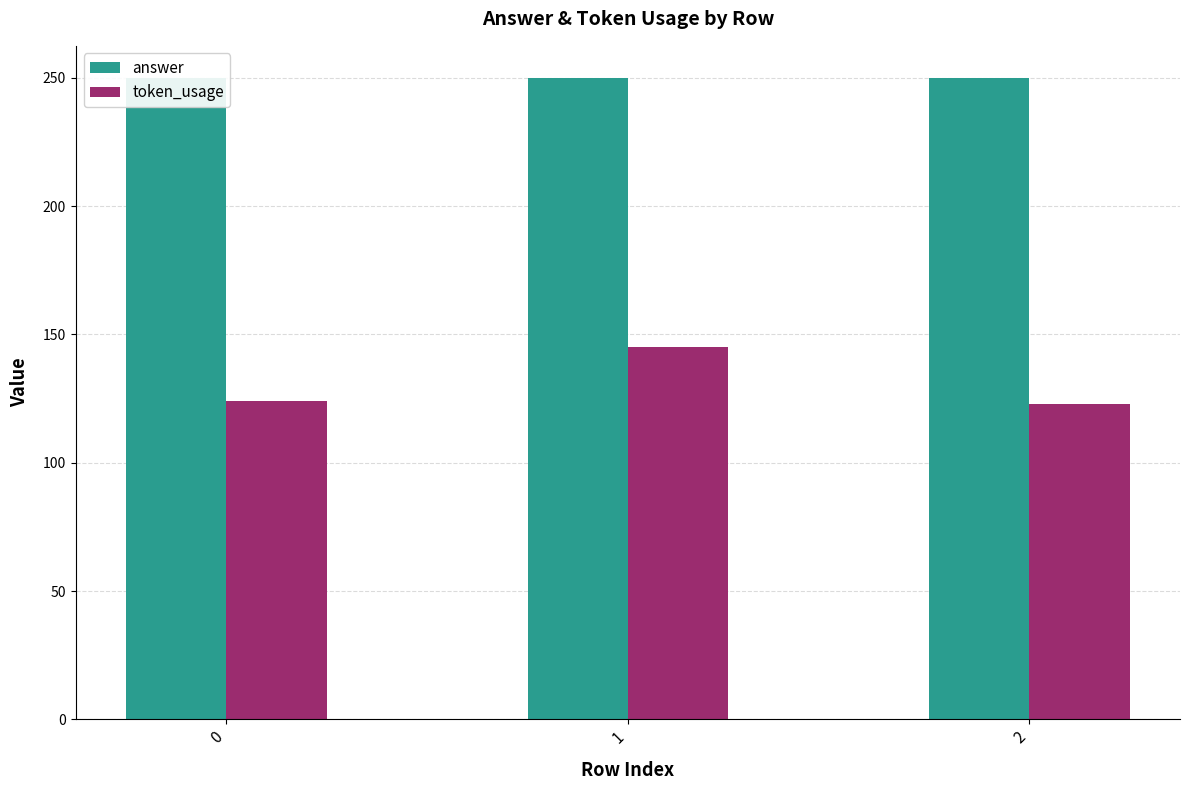

How many bars are there in total?

6